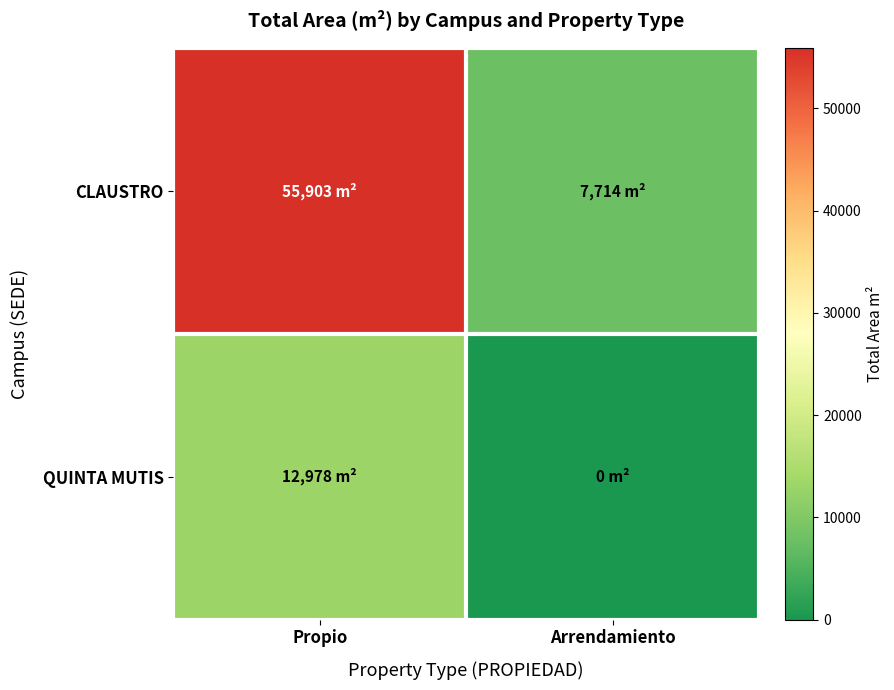

What is the difference between the highest and lowest values at Propio?

42924.5